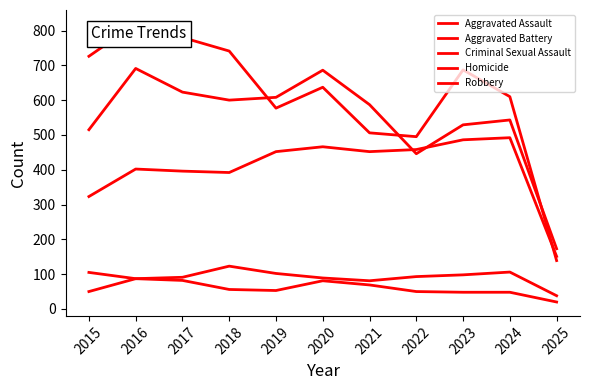

Is this an area chart (filled region under the line)?

No